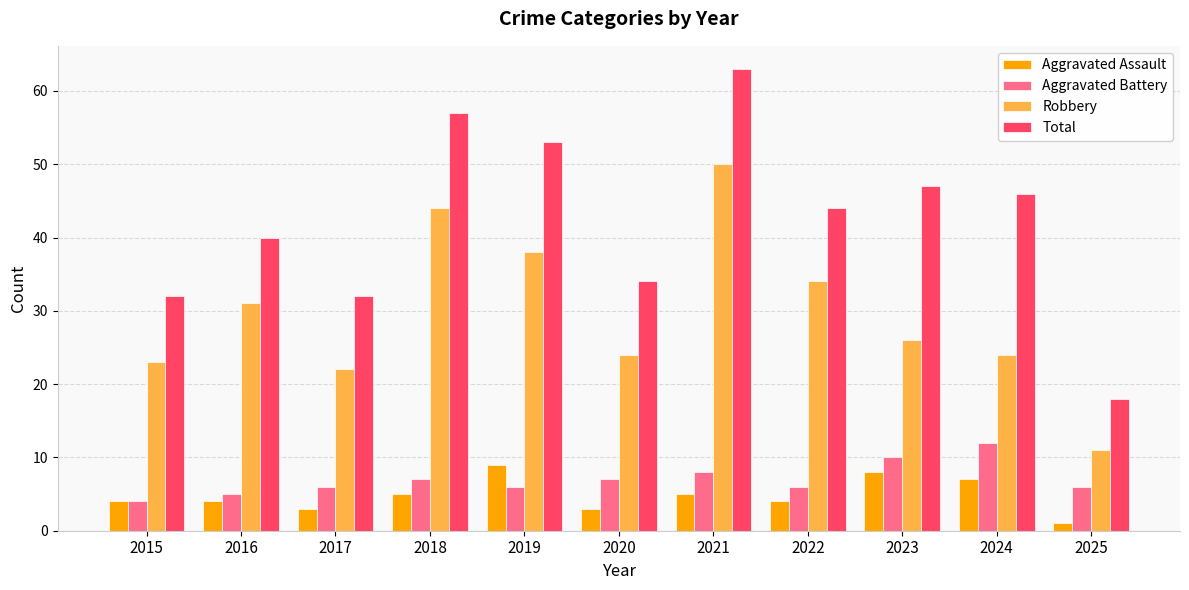

The value of Robbery at 2020 is 24. True or false?

True